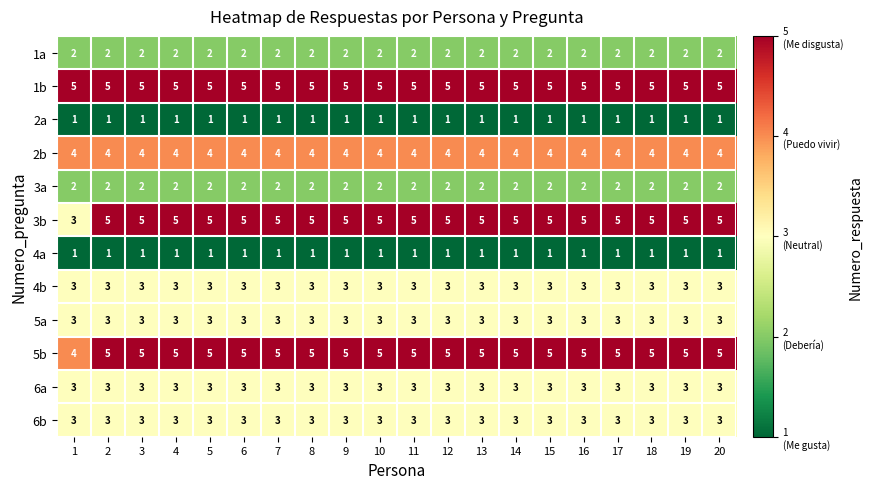

The value of 1b at 9 is 5. True or false?

True